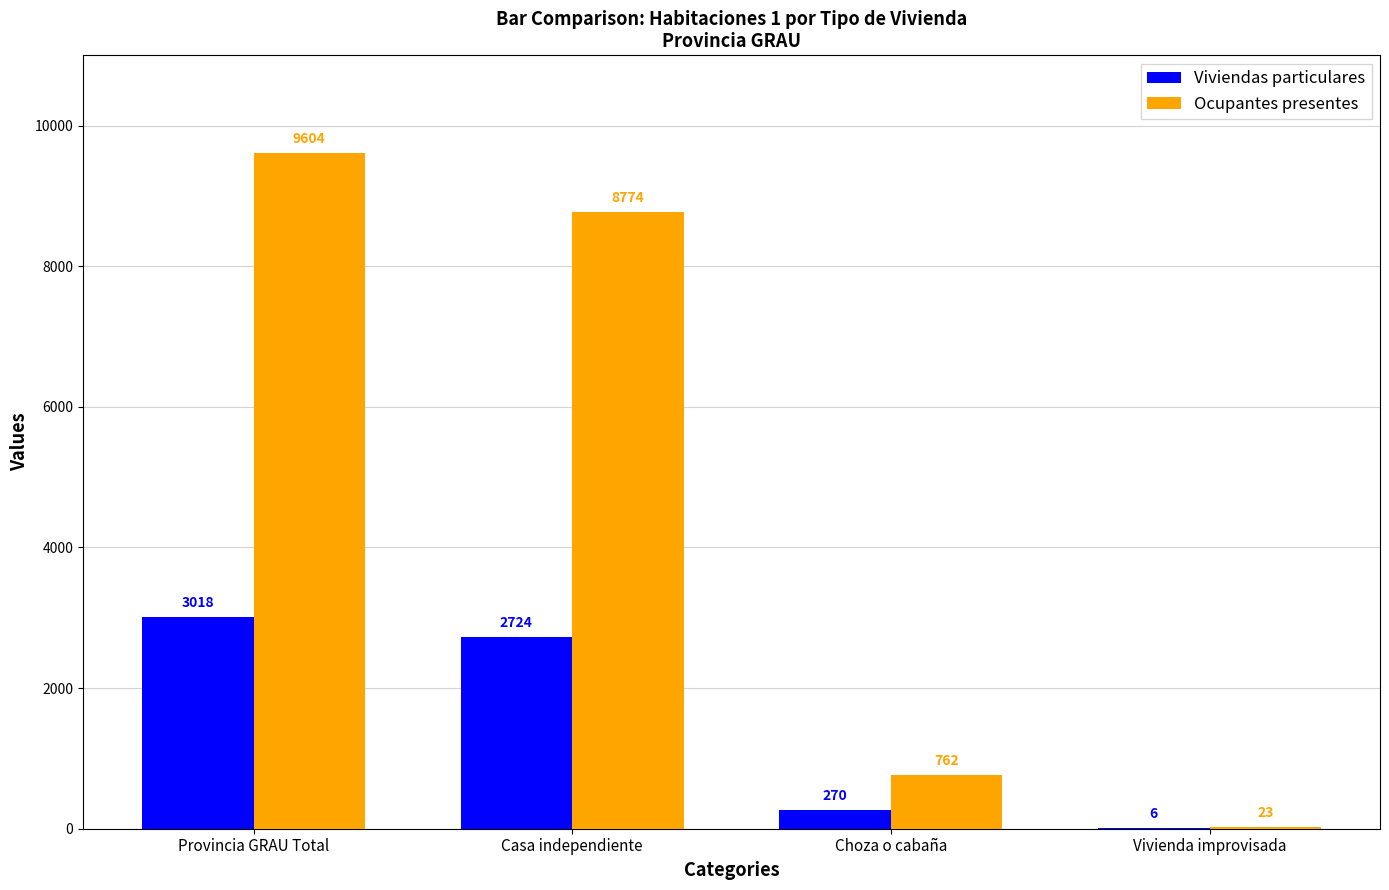

Which category has the highest value across all series?

Provincia GRAU Total